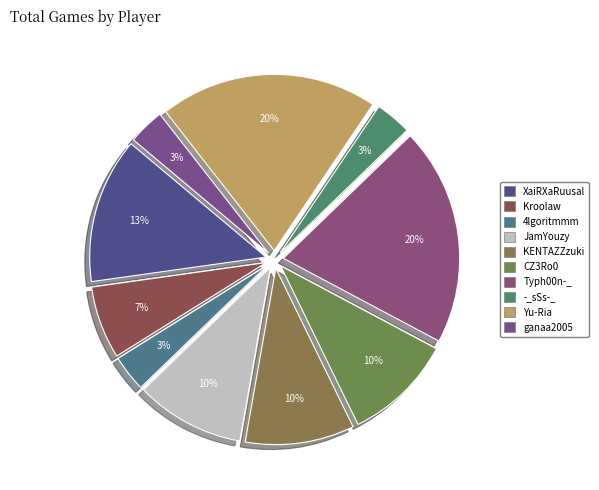

How many segments does this pie chart have?

10